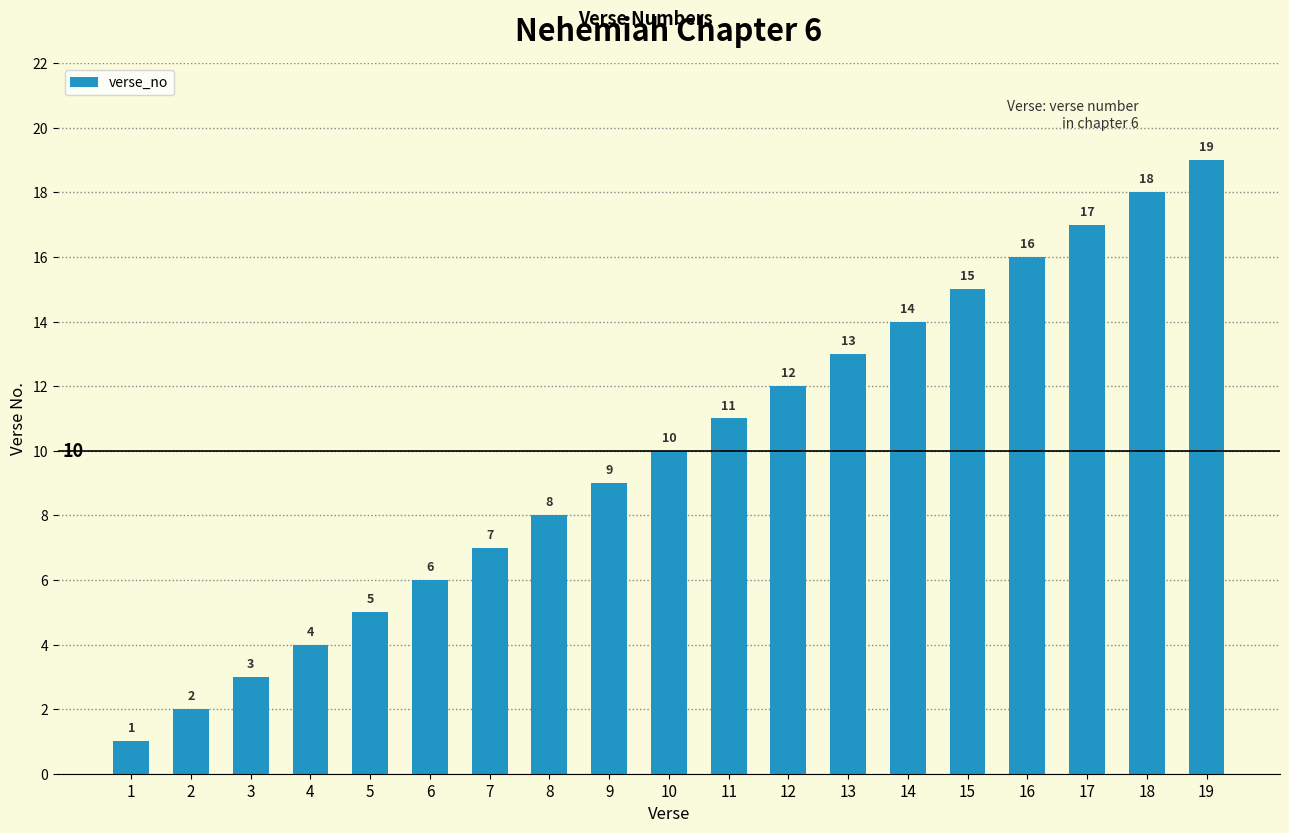

What is the difference between the maximum and second lowest values?

17